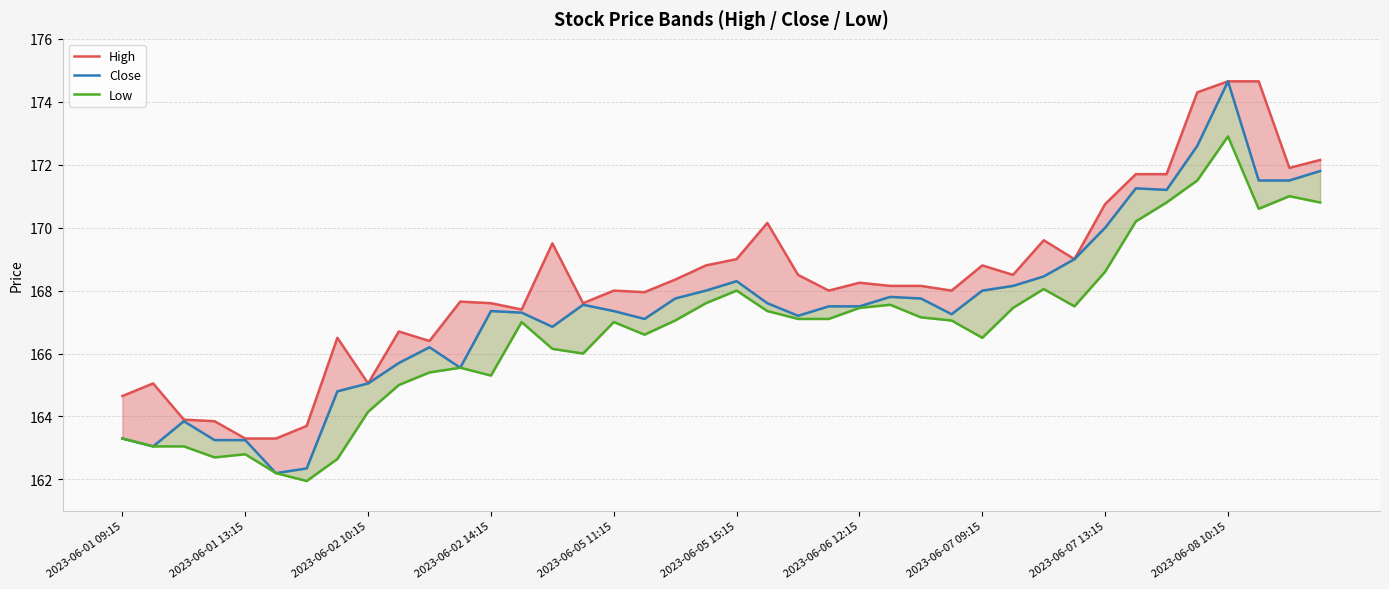

Rank the series at 2023-06-08 10:15 from highest to lowest value.

High, Close, Low